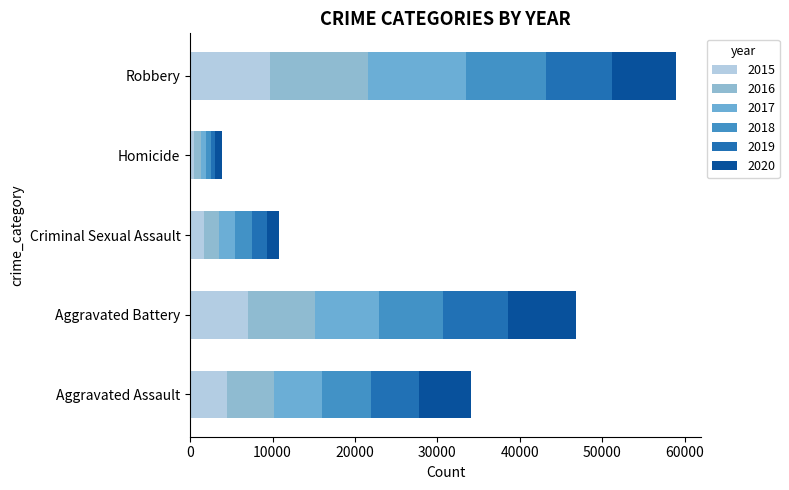

Which series has the widest spread of values?

2017